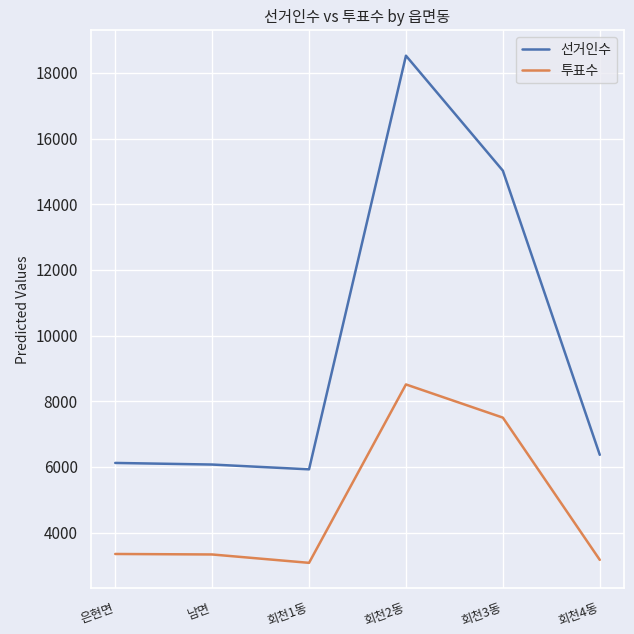

Which label corresponds to the largest value in the chart?

회천2동